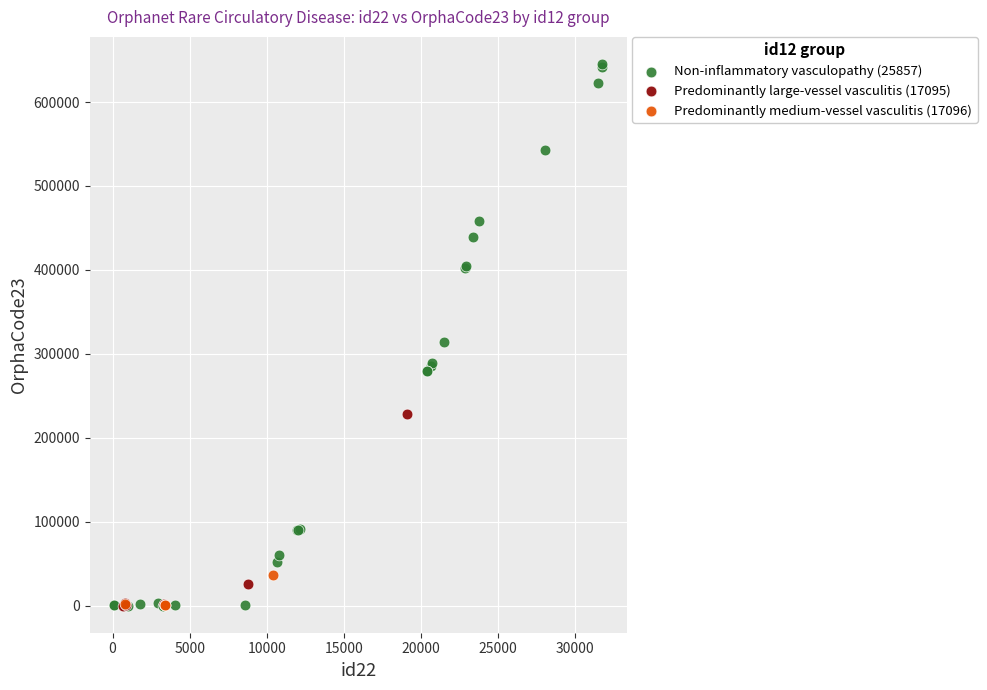

Which series has the largest Y range (max minus min)?

Non-inflammatory vasculopathy (25857)